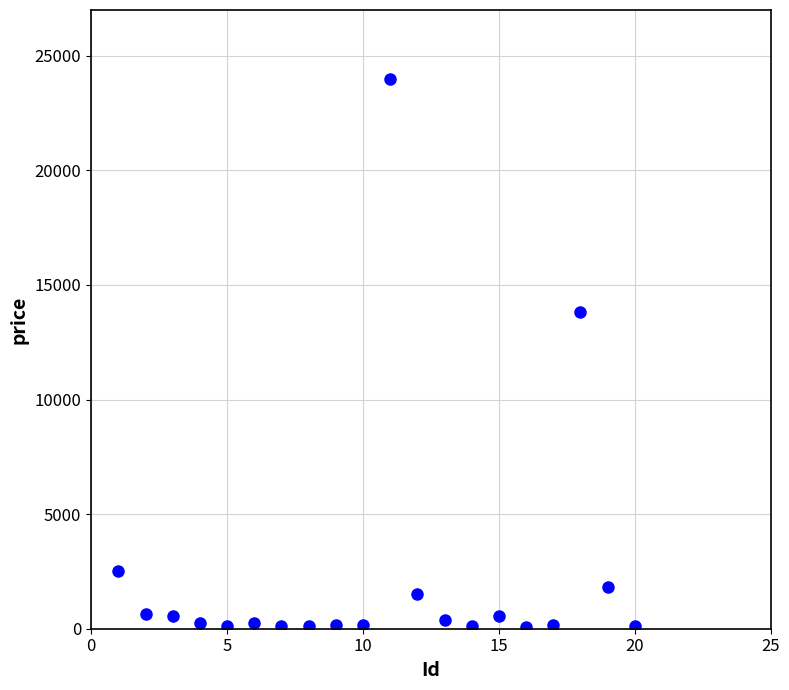

What is the range of X values (max minus min)?

19